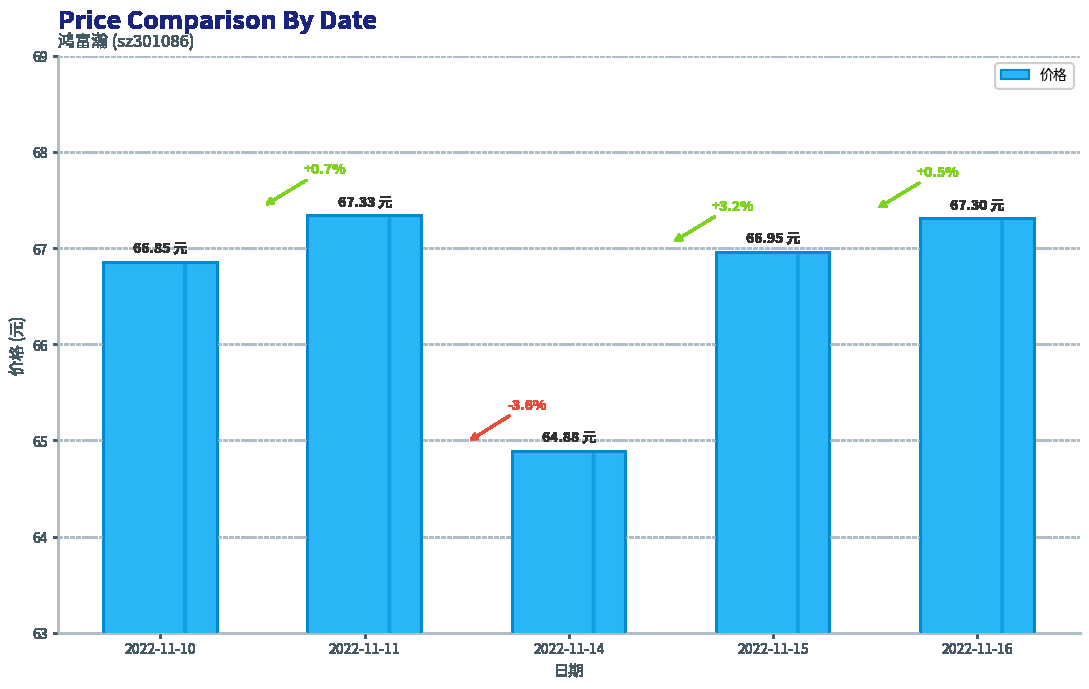

Are the bars horizontal?

No